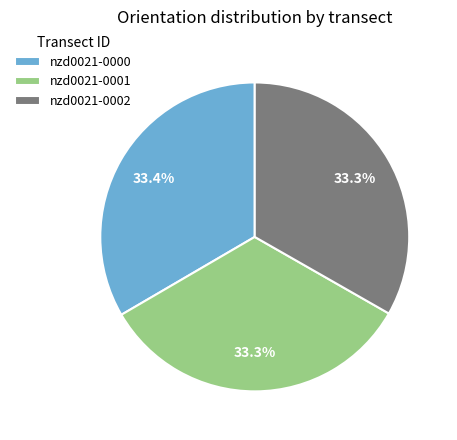

To the nearest percent, what percentage of the pie is nzd0021-0000?

33%